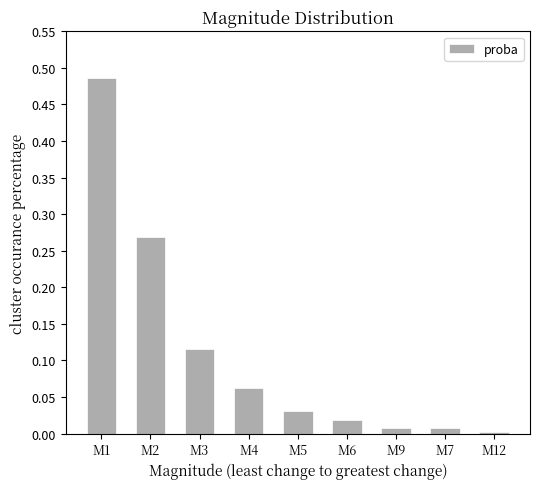

What is the label of the 7th bar from the left?

M9